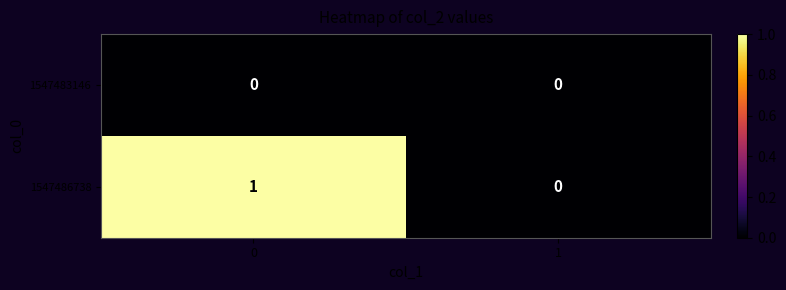

Is it true that 1547486738 equals 0 at 1?

True